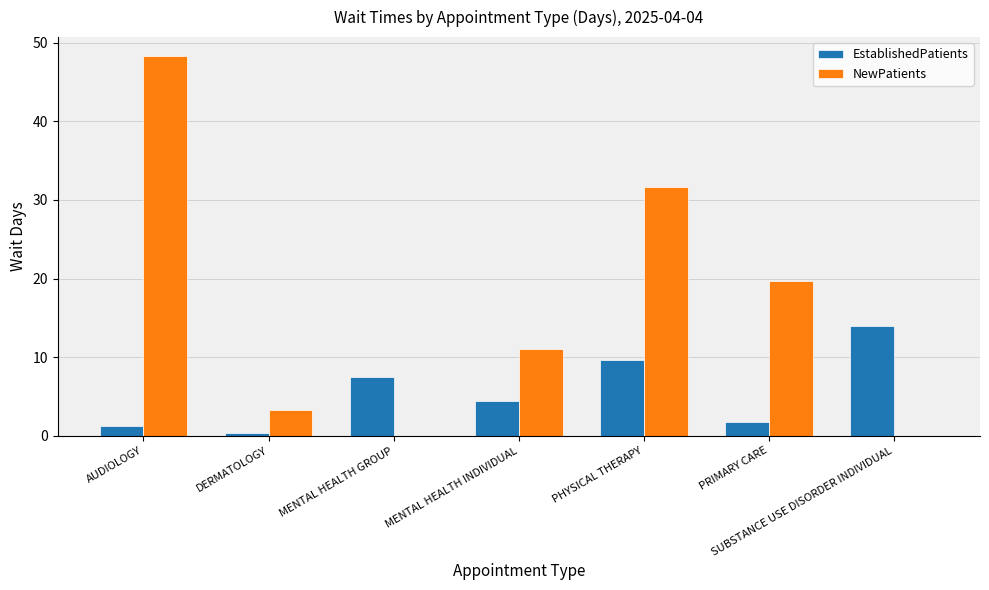

Is the value of NewPatients at PHYSICAL THERAPY greater than the value of EstablishedPatients at DERMATOLOGY?

Yes